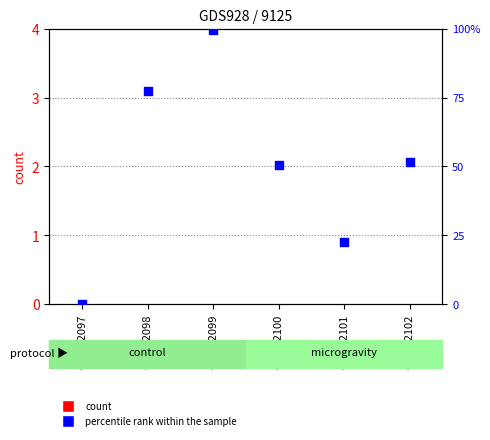

Is the value of count at GSM22099 greater than the value of percentile rank within the sample at GSM22101?

No